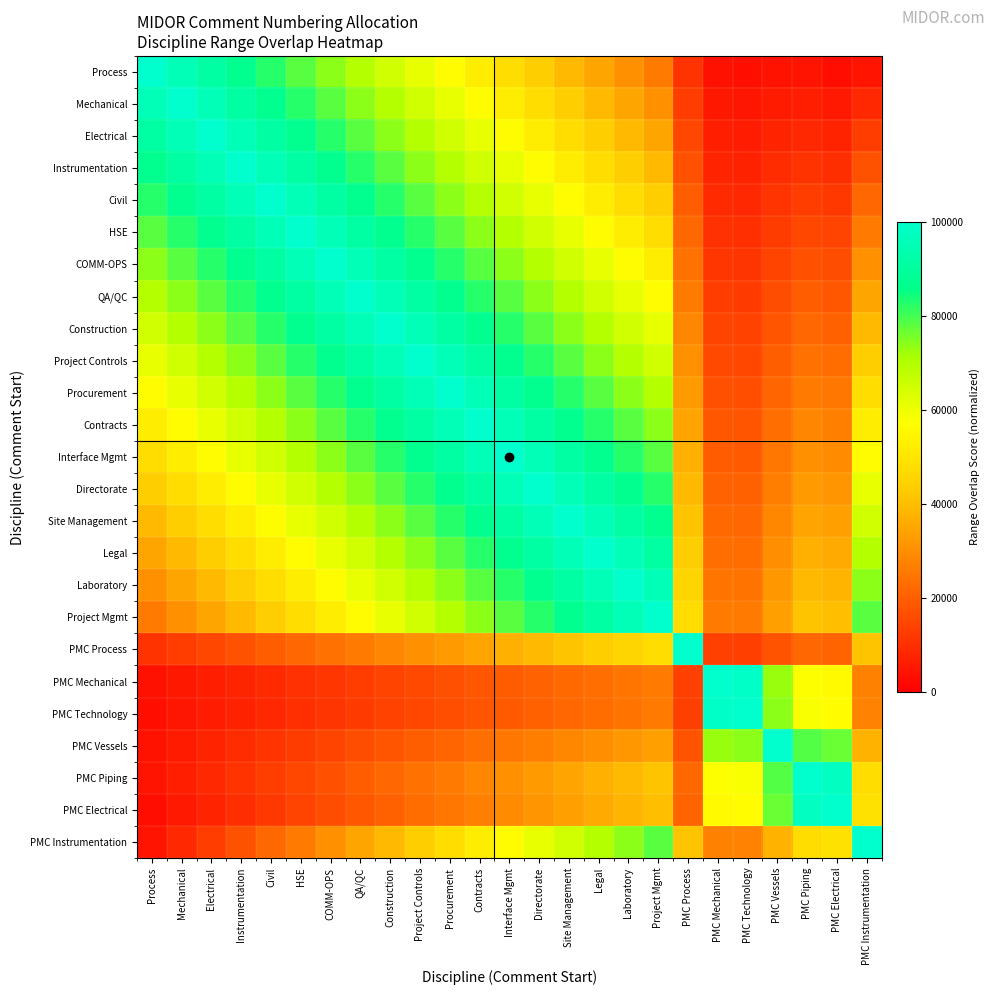

Which has a higher value, Laboratory or Interface Mgmt?

Interface Mgmt